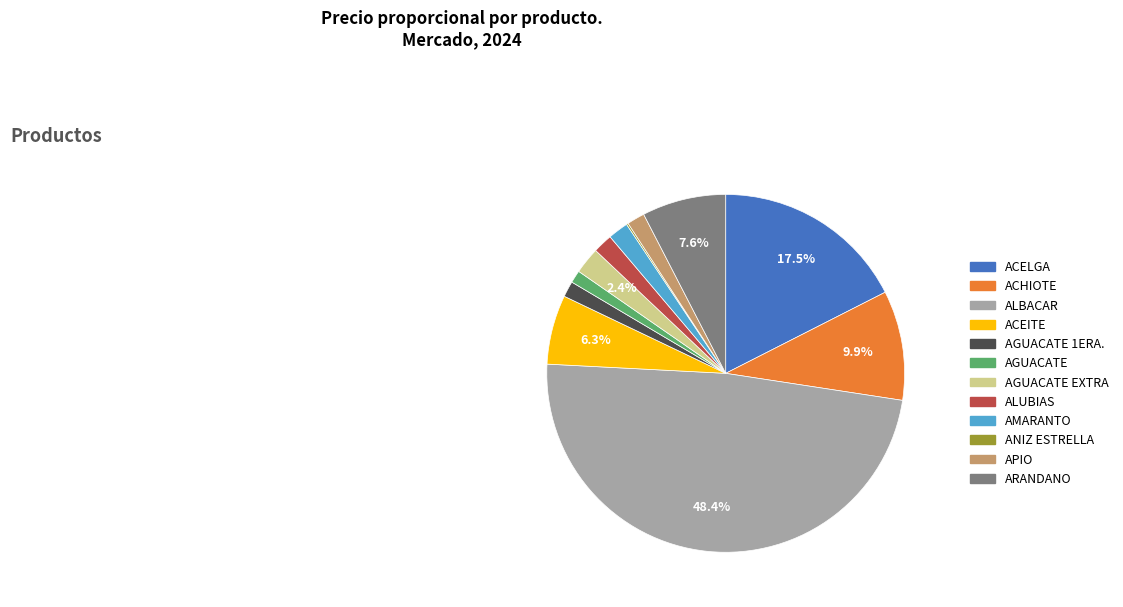

Does any single category account for the majority?

No